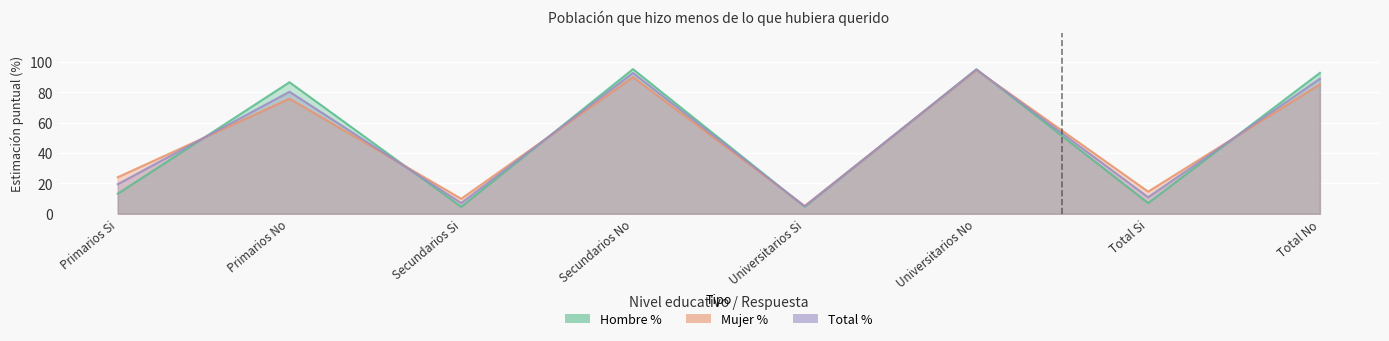

True or false: Total % has a value of 122.1 at Secundarios No.

False